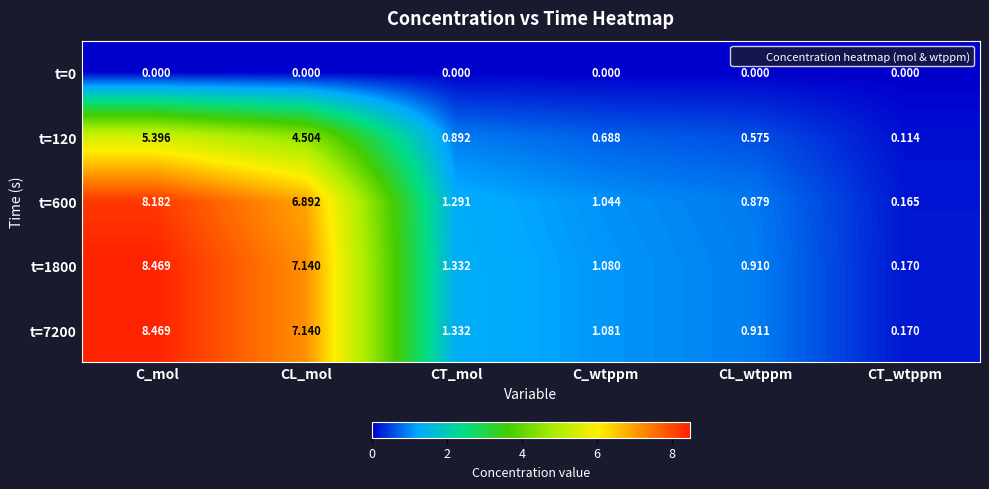

List the labels in order of t=120 value, smallest first.

CT_wtppm, CL_wtppm, C_wtppm, CT_mol, CL_mol, C_mol